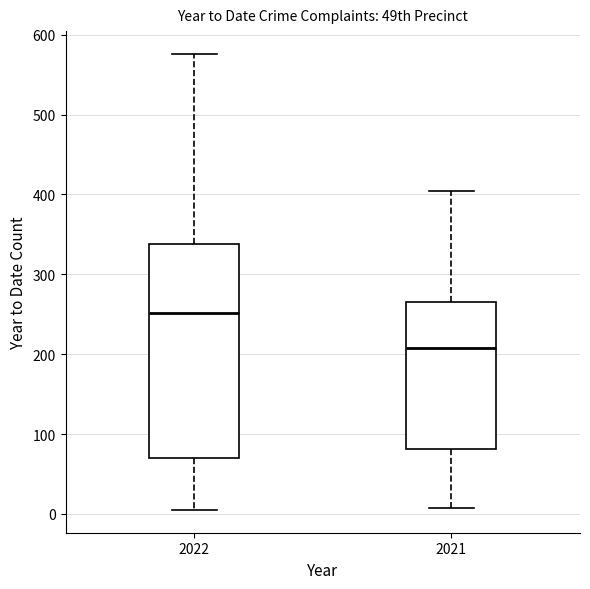

Reading left to right, read every box against the y-axis: the position of its median line, the range the box covers, and the ends of its whiskers. The values are not printed on the chart, so give them approximately, as read against the axis.

2022: median 250, box 70 to 340, whiskers 10 to 580
2021: median 210, box 80 to 270, whiskers 10 to 400